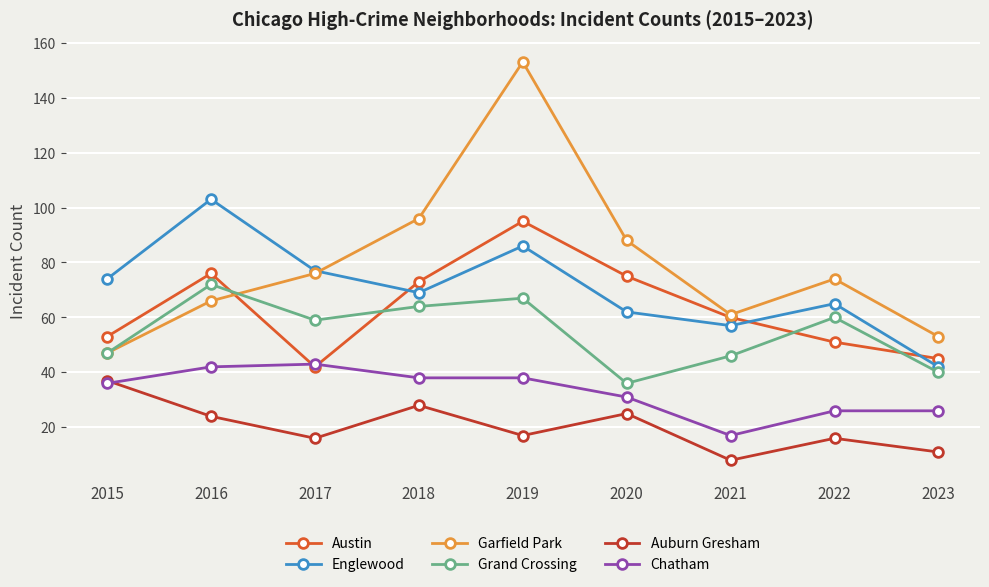

What is the difference between the maximum and minimum values in the Auburn Gresham series?

29